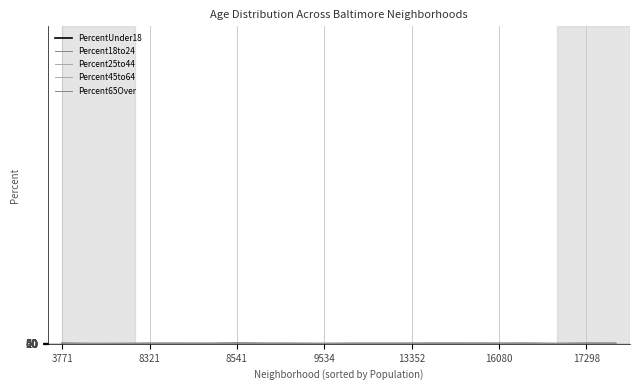

Reading left to right, list all the values displayed in this chart.

PercentUnder18: 27.5	6.1	7.5	25.5	25.8	21.1	37.2	23.4	20.8	10.7	23.2	23.1	24.9	28.4	27.2	25.1	28.0	10.6	24.5	22.0
Percent18to24: 9.7	19.7	8.2	8.0	10.6	10.3	10.7	10.1	9.4	5.8	11.5	9.1	8.1	8.9	10.1	10.3	8.9	30.3	7.5	9.6
Percent25to44: 29.6	53.9	57.6	27.3	27.3	23.6	24.0	27.3	22.9	56.5	25.2	22.4	25.6	25.0	31.3	26.8	28.6	34.4	23.3	30.1
Percent45to64: 24.1	15.9	16.4	27.2	27.2	29.5	19.9	24.4	31.5	21.0	26.9	29.6	30.8	20.4	25.1	24.2	26.1	17.7	26.9	28.9
Percent65Over: 9.1	4.4	10.3	12.0	9.2	15.6	8.2	14.8	15.3	6.0	13.2	15.8	10.6	17.2	6.3	13.5	8.4	7.1	17.8	9.4